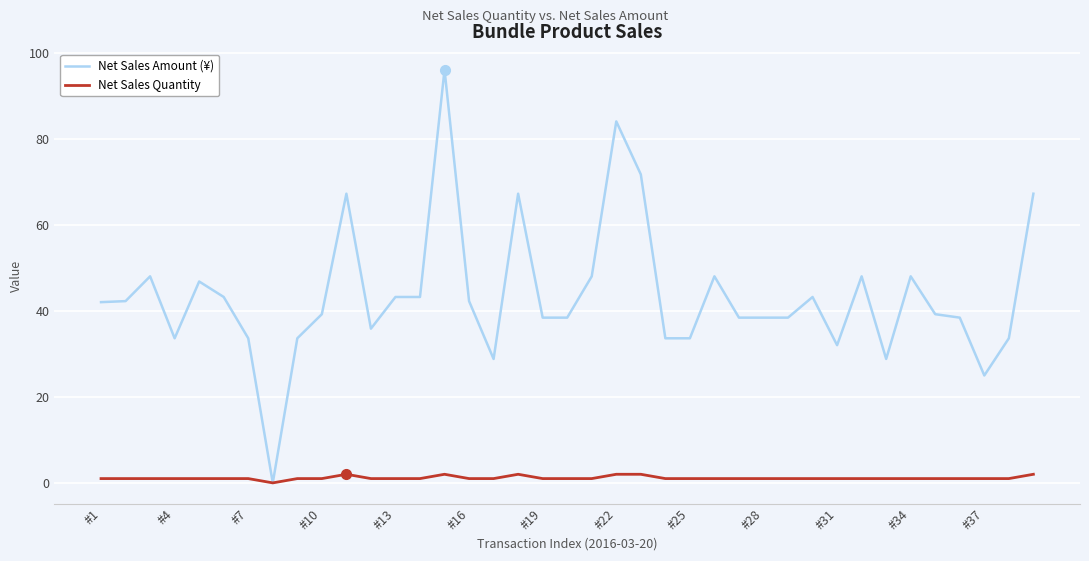

Which series has the largest total across all categories?

Net Sales Amount (¥)